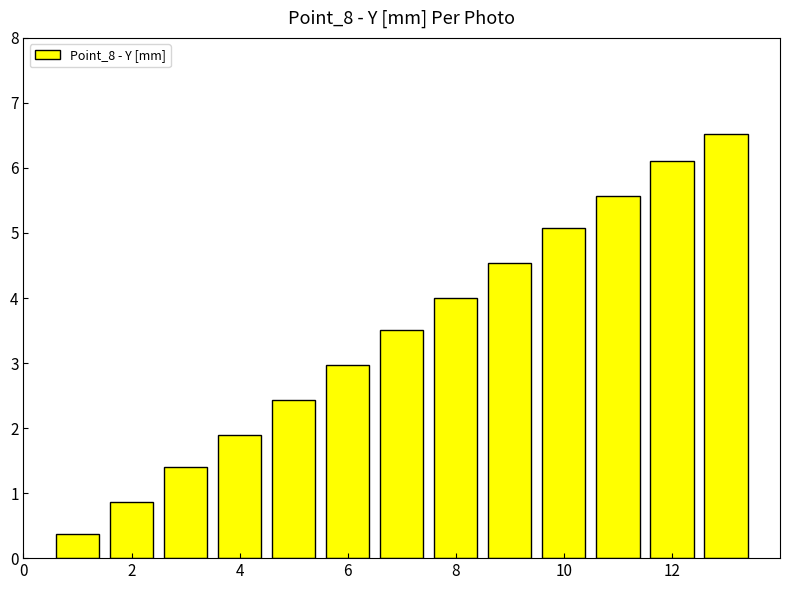

Reading left to right, transcribe all the data shown in this chart.

0.4	0.9	1.4	1.9	2.4	3.0	3.5	4.0	4.5	5.1	5.6	6.1	6.5